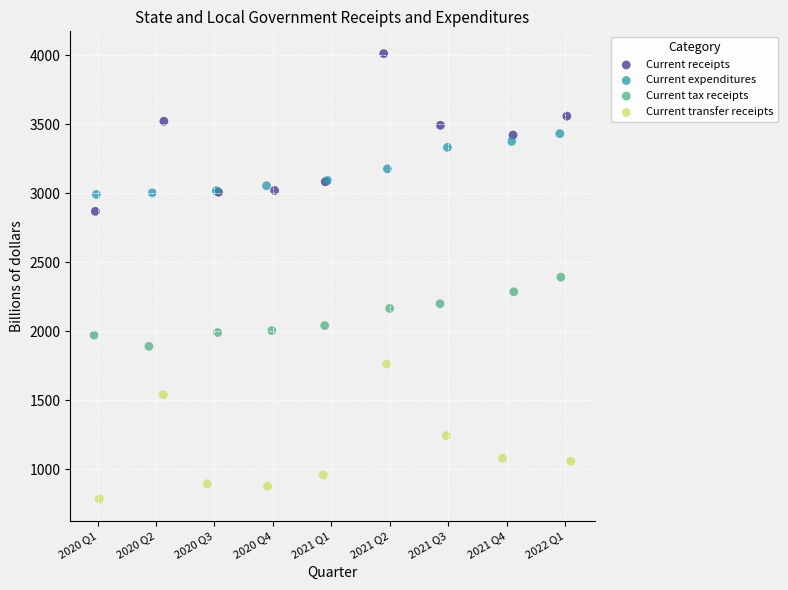

Which series contains the highest Y value?

Current receipts